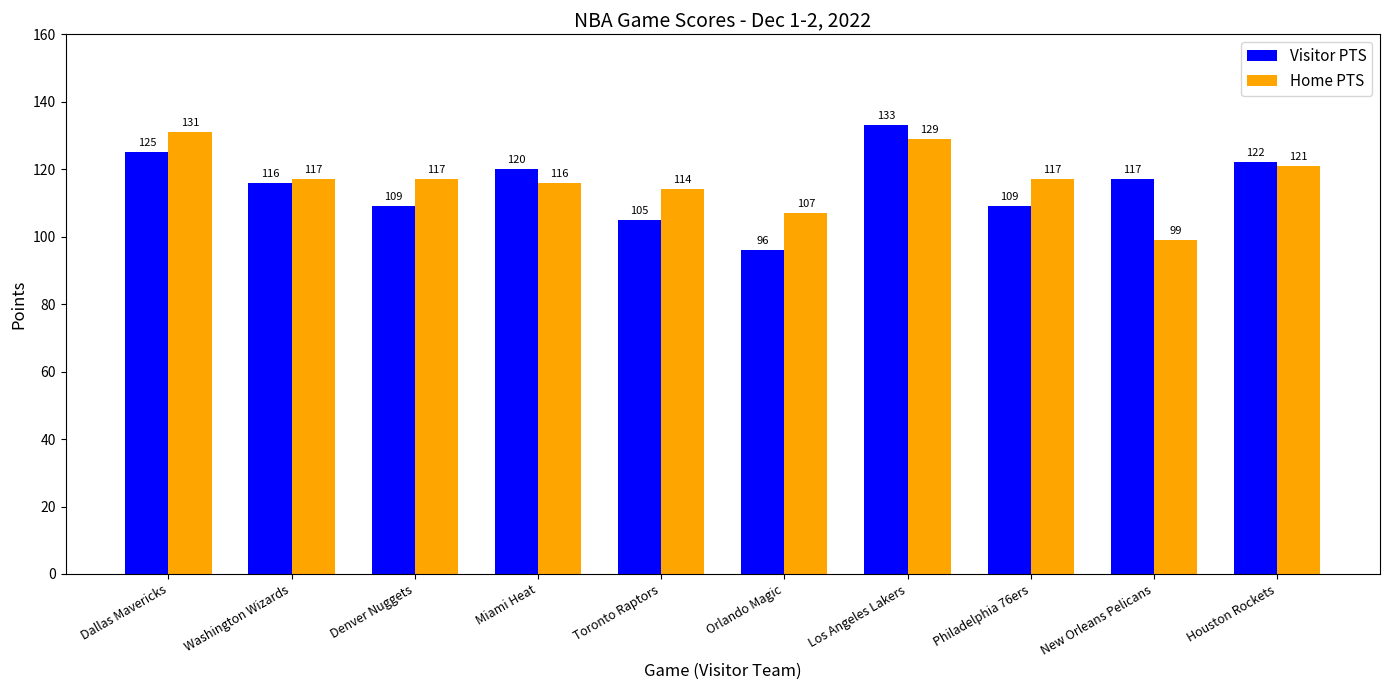

Are the bars horizontal?

No